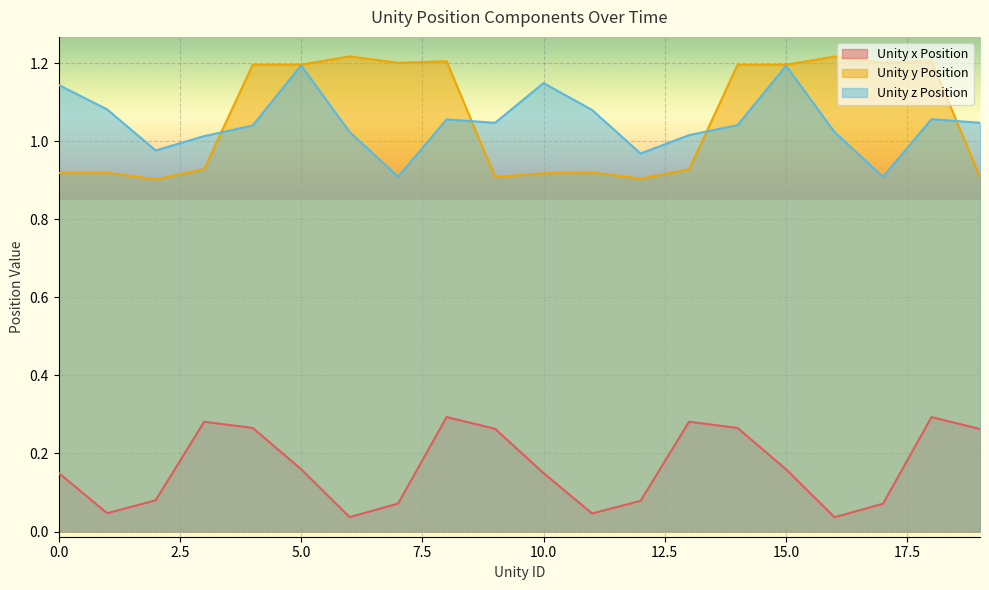

What is the total value across all series at 17?

2.2